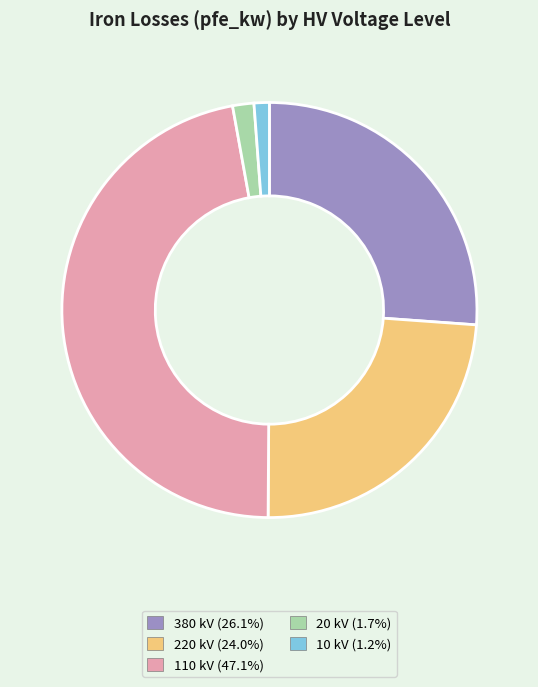

Approximately how many times larger is the value at 110 kV (47.1%) compared to 380 kV (26.1%)?

1.8